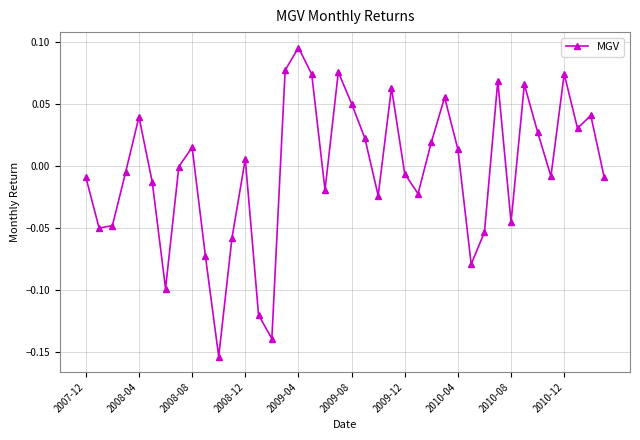

True or false: there are more than 2 points higher than both neighbors.

True